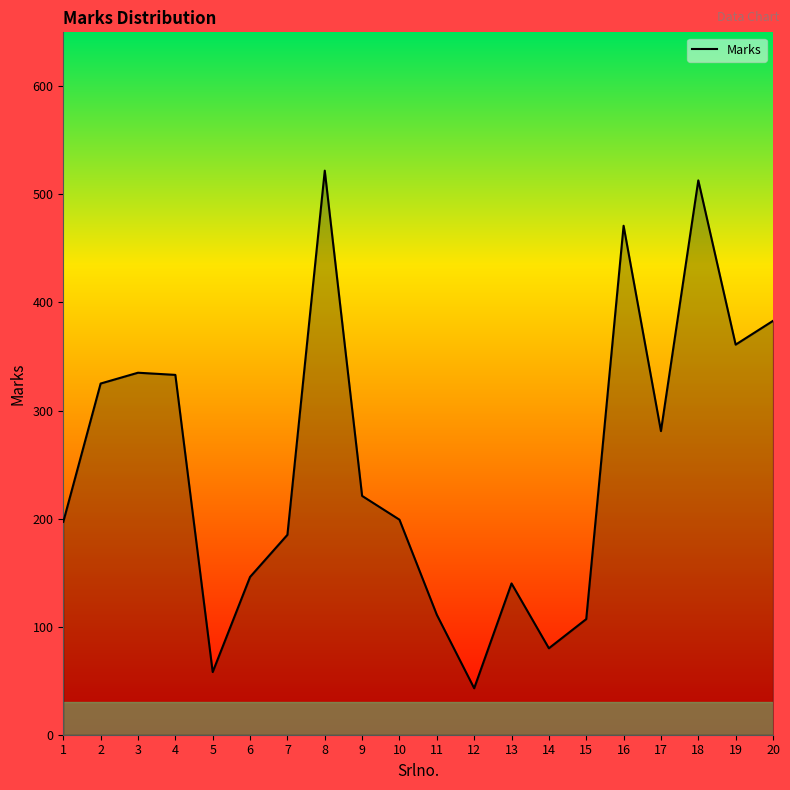

Does the chart have visible grid lines?

No